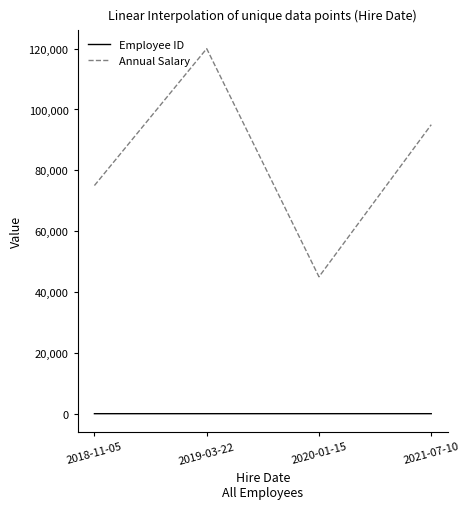

How many lines are shown in the chart?

2